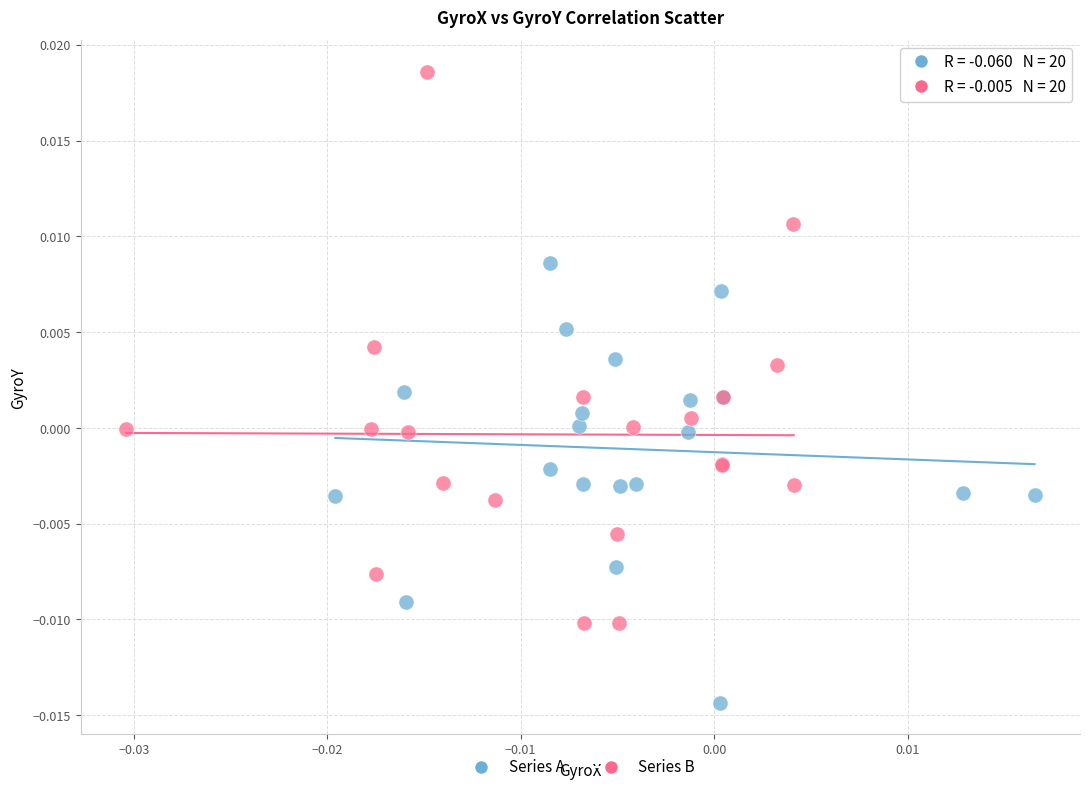

Which series reaches the minimum Y coordinate?

Series A